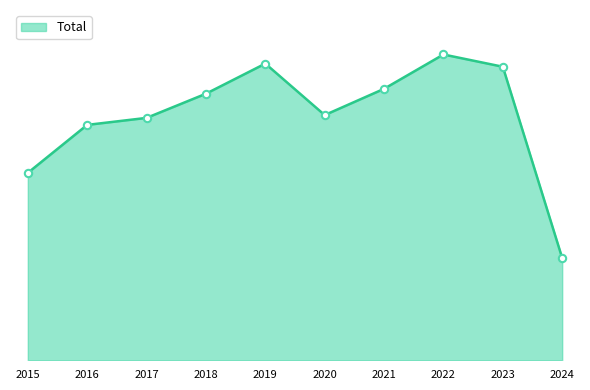

What is the change in value from 2015 to 2017?

+157